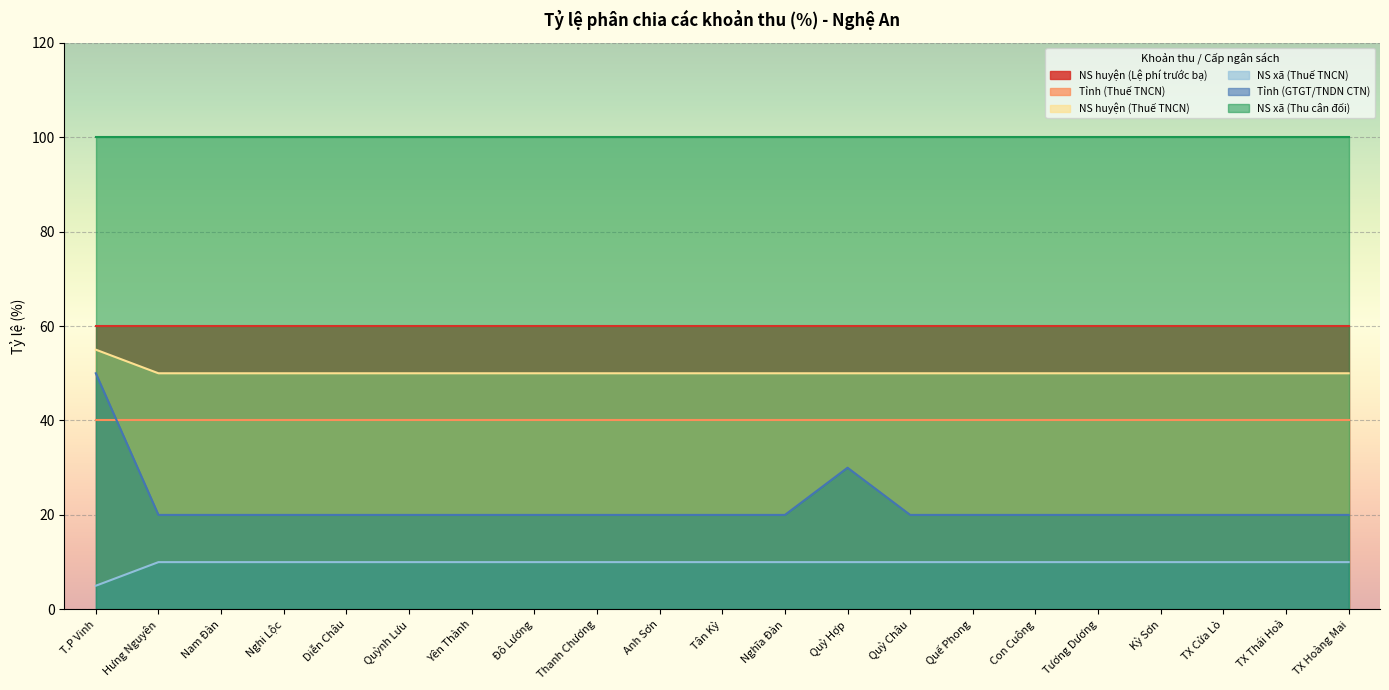

What is the total value across all series at Diễn Châu?

280